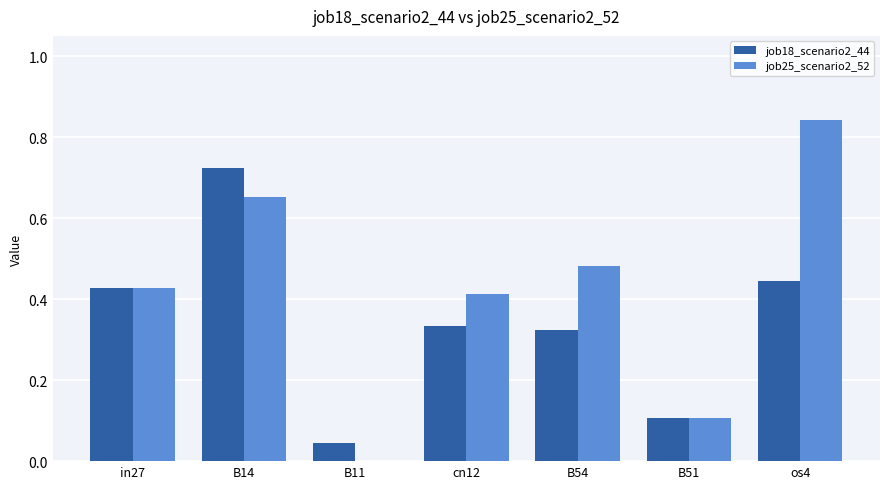

Which series changed the most between B14 and cn12?

job18_scenario2_44